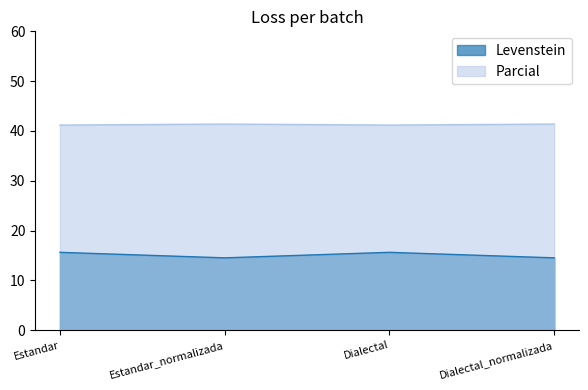

What is the total value across all series at Estandar_normalizada?

55.9